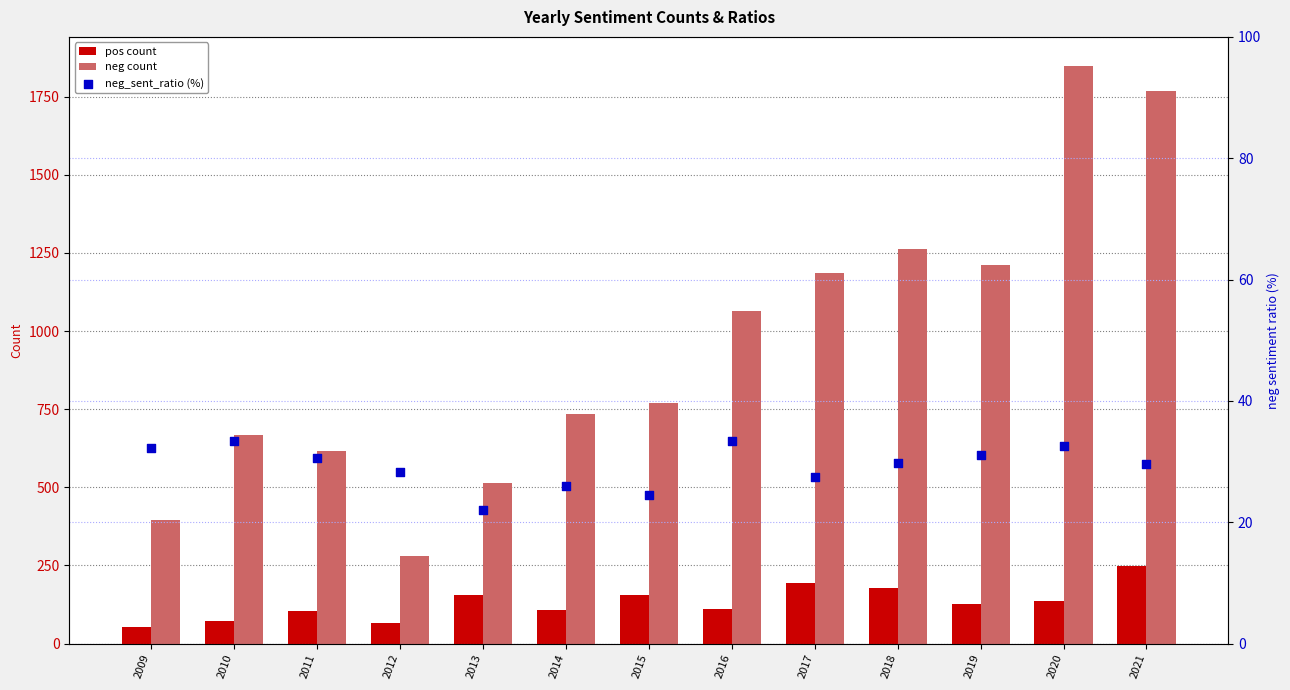

What are all the series names shown in the legend?

pos count, neg count, neg_sent_ratio (%)